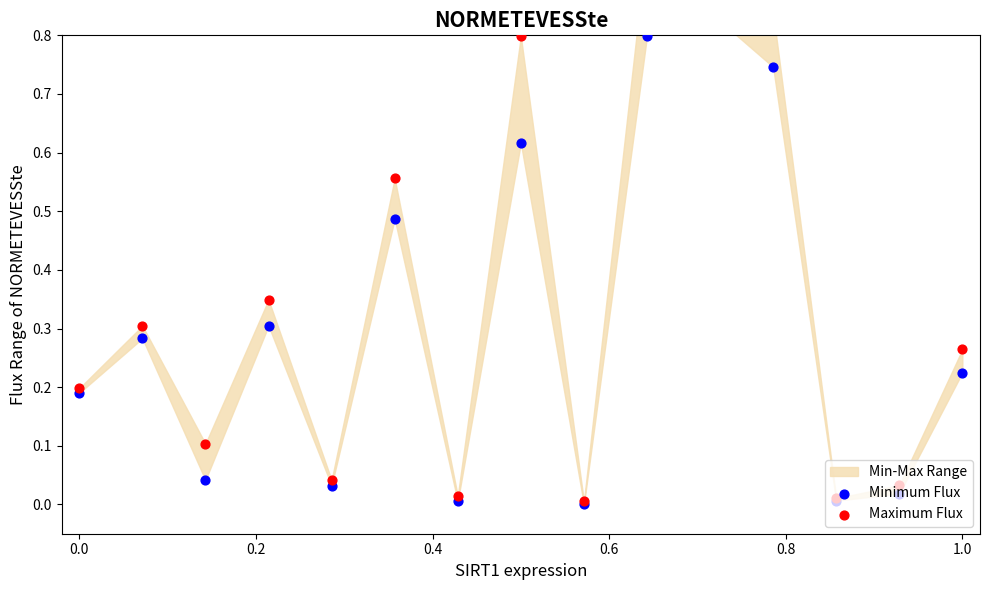

Which series reaches the minimum Y coordinate?

Minimum Flux